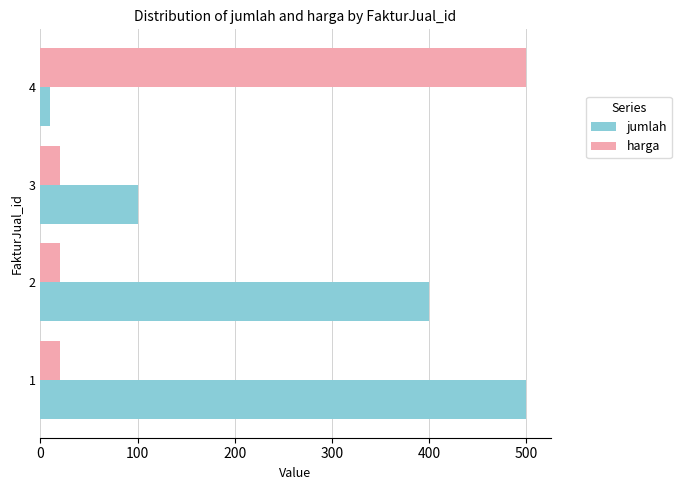

Is the value of harga at 1 greater than the value of jumlah at 3?

No